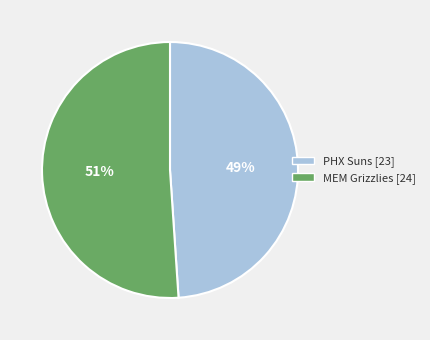

Does PHX Suns account for over 50% of the chart?

No